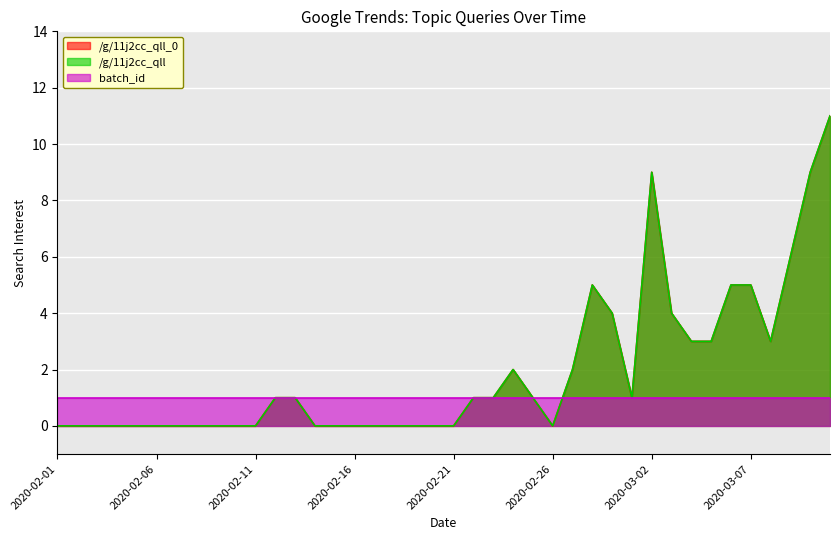

Rank the categories by /g/11j2cc_qll_0 value from lowest to highest.

2020-02-01, 2020-02-02, 2020-02-03, 2020-02-04, 2020-02-05, 2020-02-06, 2020-02-07, 2020-02-08, 2020-02-09, 2020-02-10, 2020-02-11, 2020-02-14, 2020-02-15, 2020-02-16, 2020-02-17, 2020-02-18, 2020-02-19, 2020-02-20, 2020-02-21, 2020-02-26, 2020-02-12, 2020-02-13, 2020-02-22, 2020-02-23, 2020-02-25, 2020-03-01, 2020-02-24, 2020-02-27, 2020-03-04, 2020-03-05, 2020-03-08, 2020-02-29, 2020-03-03, 2020-02-28, 2020-03-06, 2020-03-07, 2020-03-09, 2020-03-02, 2020-03-10, 2020-03-11